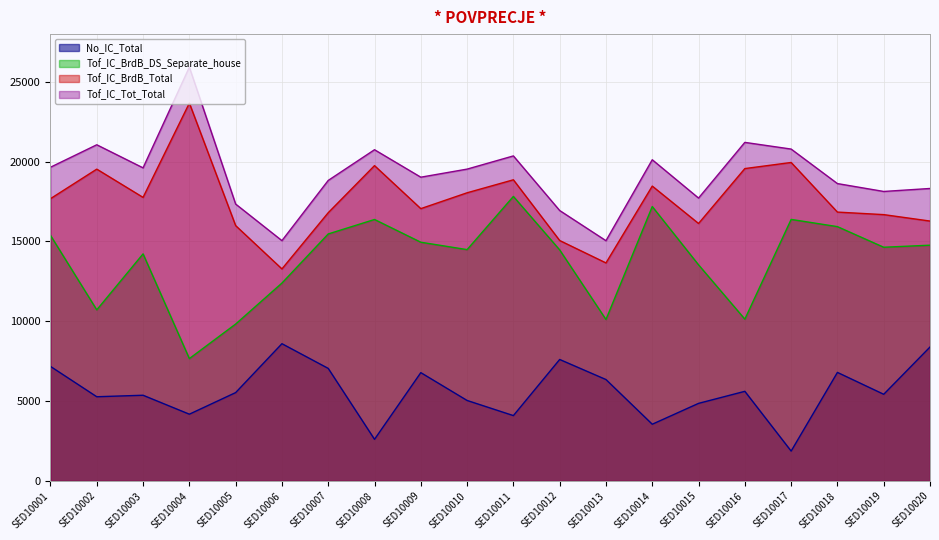

What is the average value of the Tof_IC_Tot_Total series?

19200